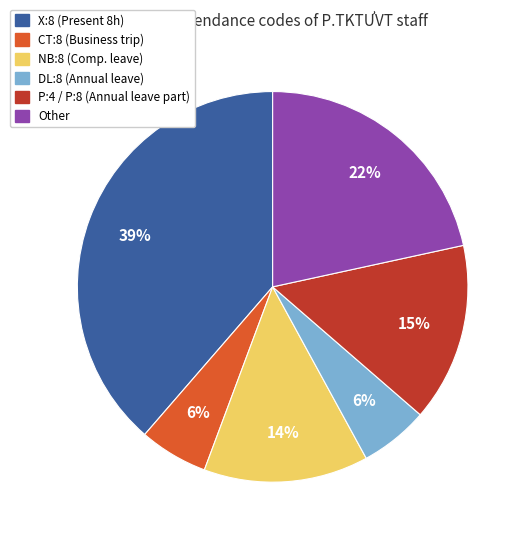

The DL:8 slice represents 1% of the pie. True or false?

False